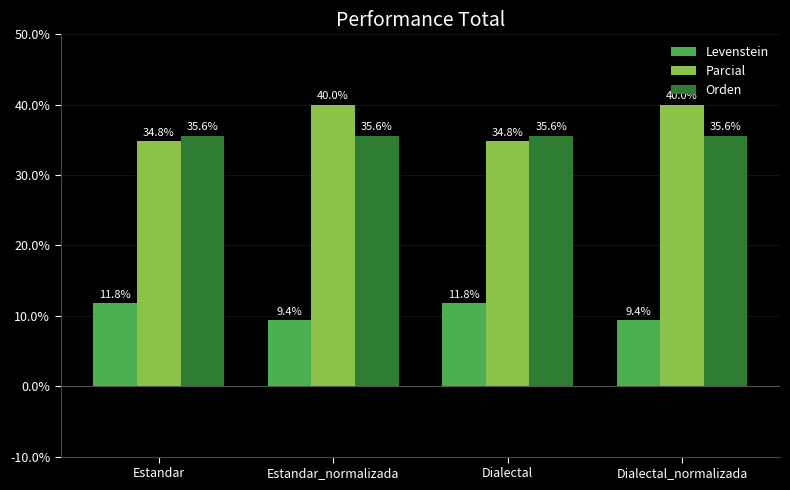

What is the difference between the maximum and second lowest values in the Levenstein series?

2.4